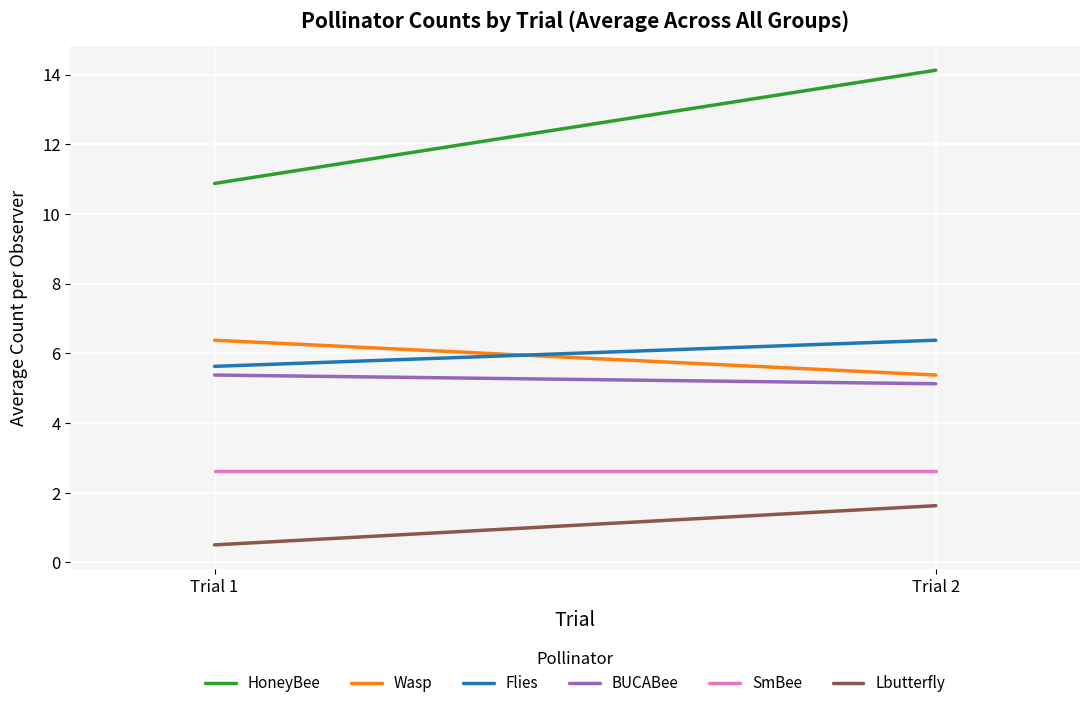

What is the difference between the maximum and minimum values in the Flies series?

0.8